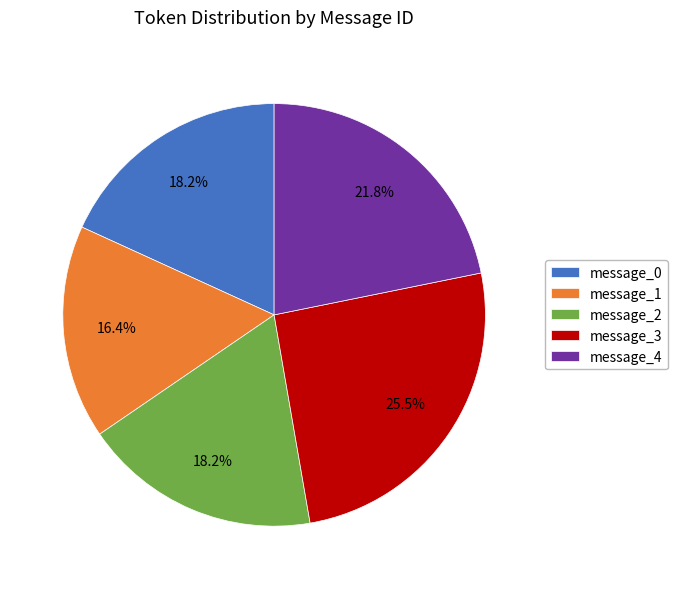

The message_2 slice represents 31% of the pie. True or false?

False